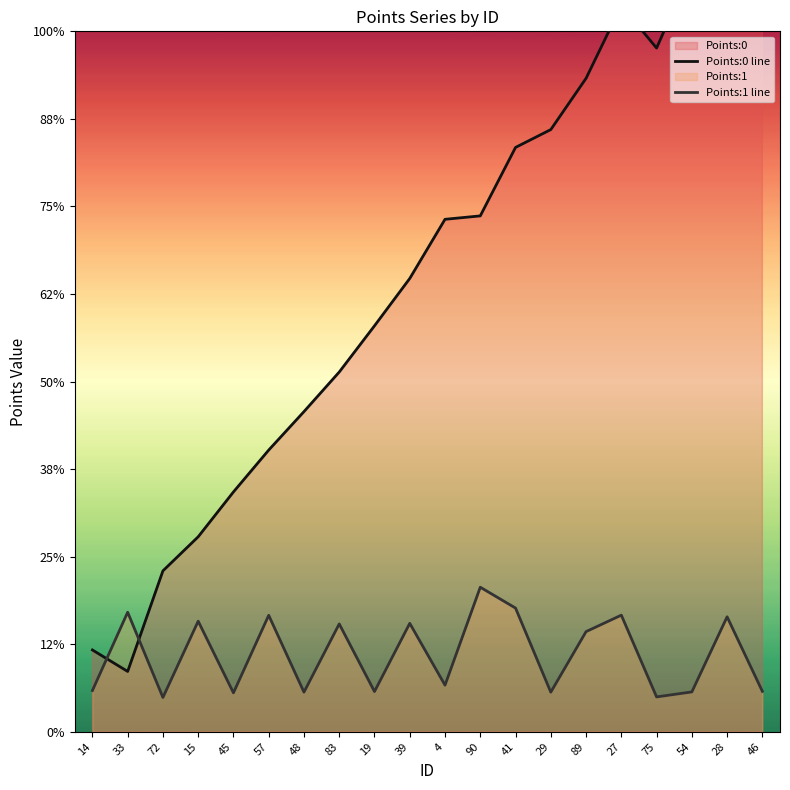

Which series has the largest total across all categories?

Points:0 line